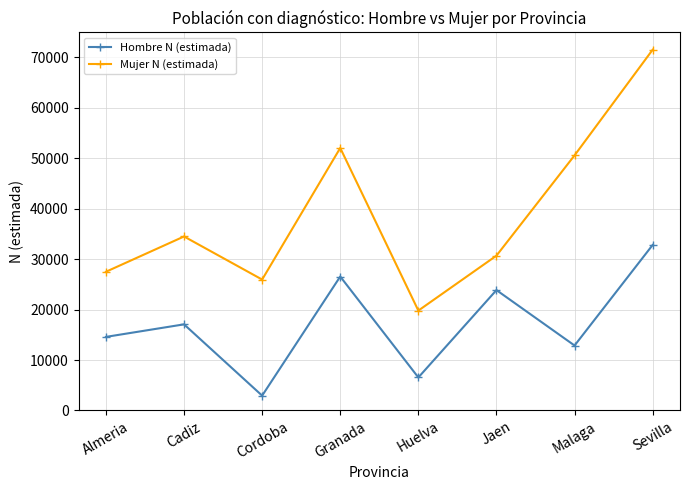

Reading left to right, list all the values displayed in this chart.

Hombre N (estimada): Almeria=14587	Cadiz=17074	Cordoba=2941	Granada=26553	Huelva=6546	Jaen=23864	Malaga=12877	Sevilla=32818
Mujer N (estimada): Almeria=27499	Cadiz=34493	Cordoba=25954	Granada=52042	Huelva=19800	Jaen=30692	Malaga=50577	Sevilla=71521